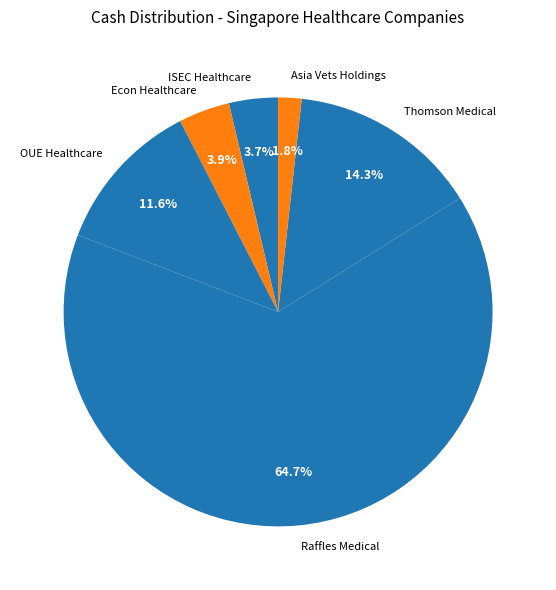

How many slices are in this pie chart?

6